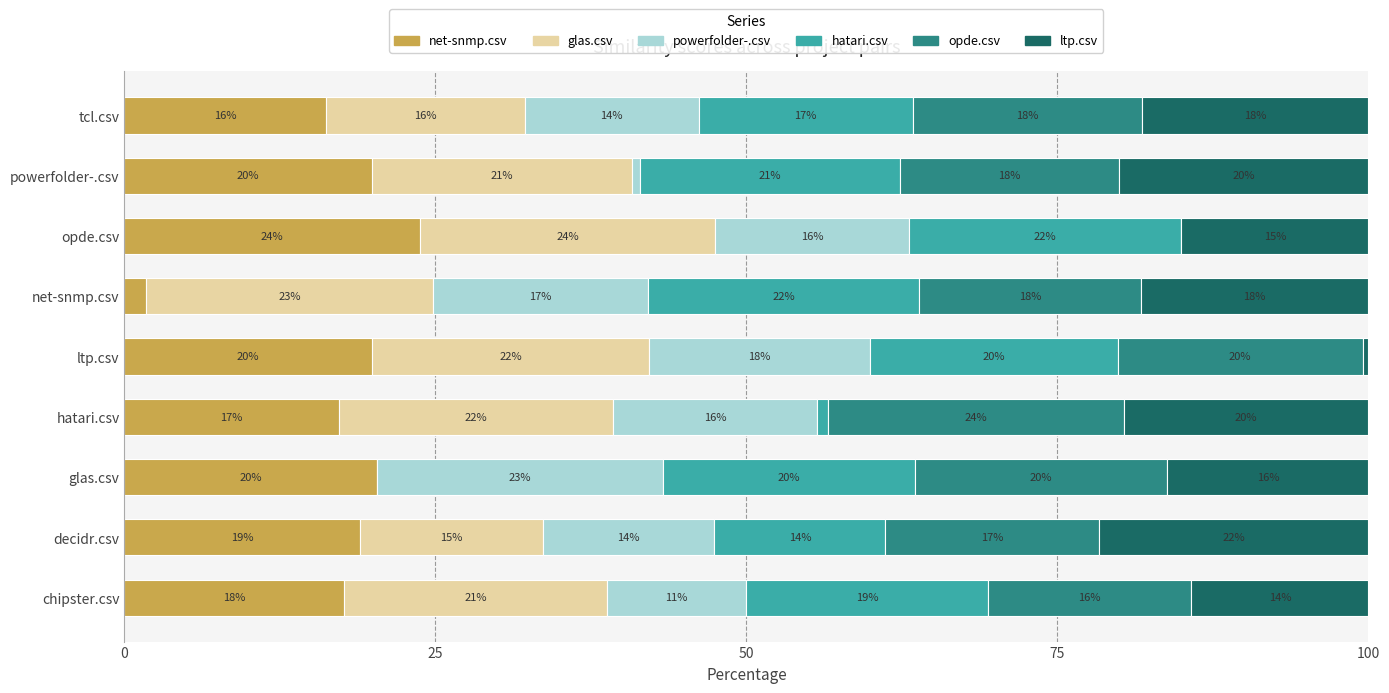

What is the maximum value for net-snmp.csv?

23.7